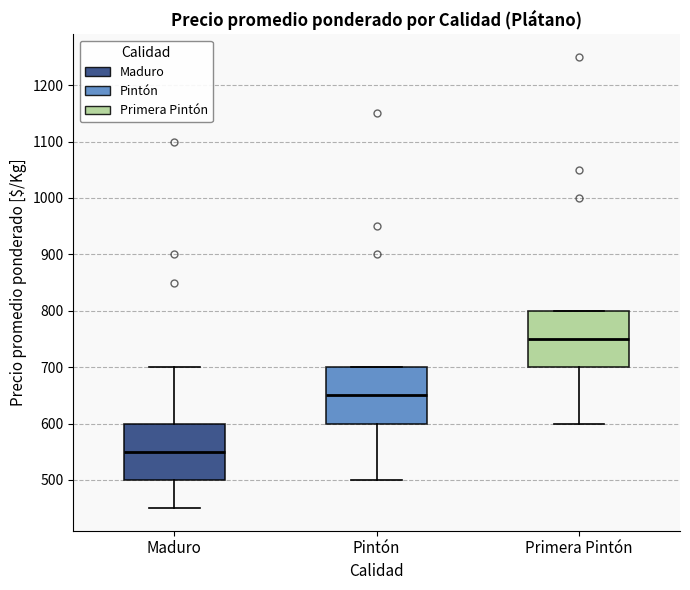

Reading left to right, transcribe this box plot: for each box, give where its median line is, the range the box spans, and where its two whiskers end, as read against the y-axis. The values are not printed on the chart, so give them approximately, as read against the axis.

Maduro: median 550, box 500 to 600, whiskers 450 to 700
Pintón: median 650, box 600 to 700, whiskers 500 to 700
Primera Pintón: median 750, box 700 to 800, whiskers 600 to 800